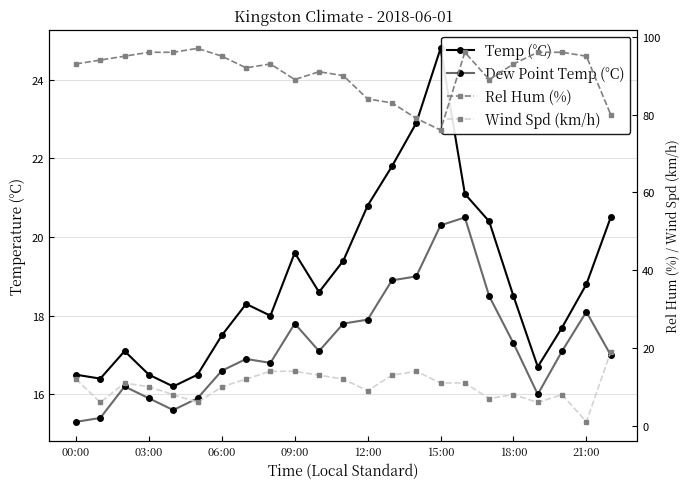

What is the label of the 9th point from the left?

8